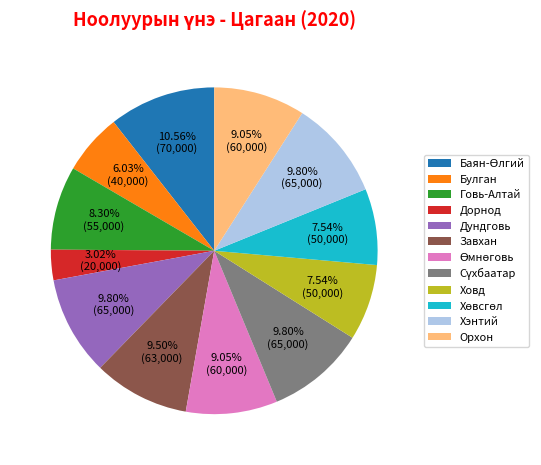

To the nearest percent, what is the average slice percentage?

8%